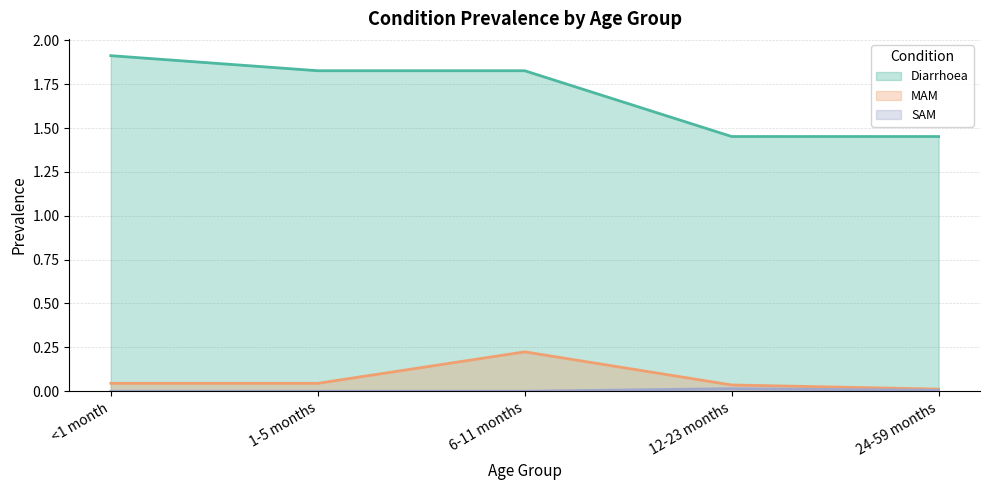

Reading left to right, extract all data points from this chart.

Diarrhoea: <1 month=1.9	1-5 months=1.8	6-11 months=1.8	12-23 months=1.5	24-59 months=1.5
MAM: <1 month=0.0	1-5 months=0.0	6-11 months=0.2	12-23 months=0.0	24-59 months=0.0
SAM: <1 month=0.0	1-5 months=0.0	6-11 months=0.0	12-23 months=0.0	24-59 months=0.0